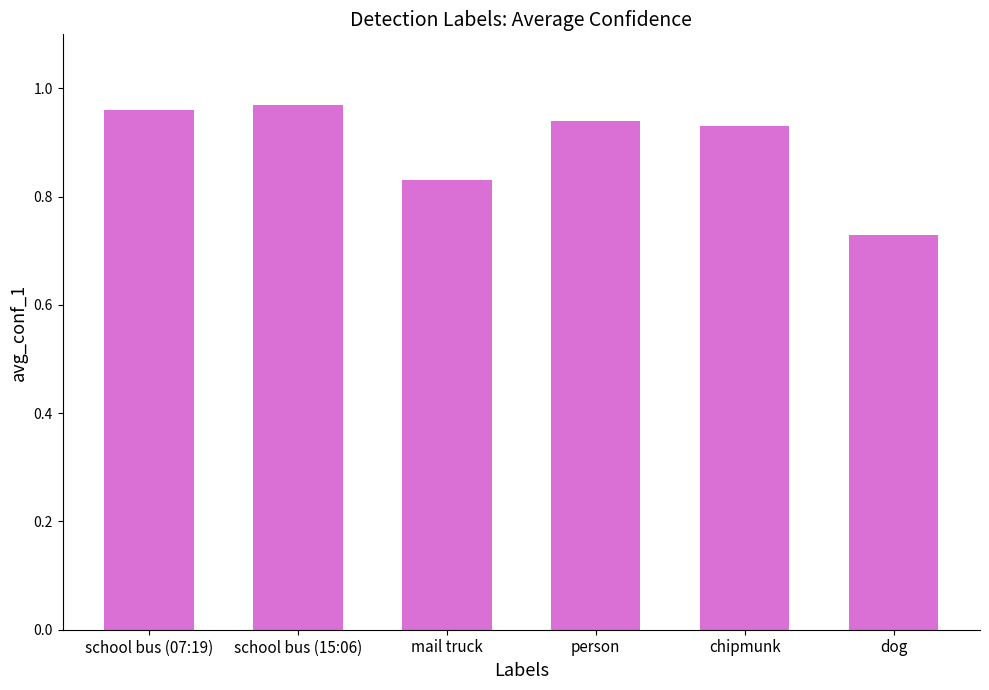

The chart shows a value of 1.3 at school bus (07:19). True or false?

False